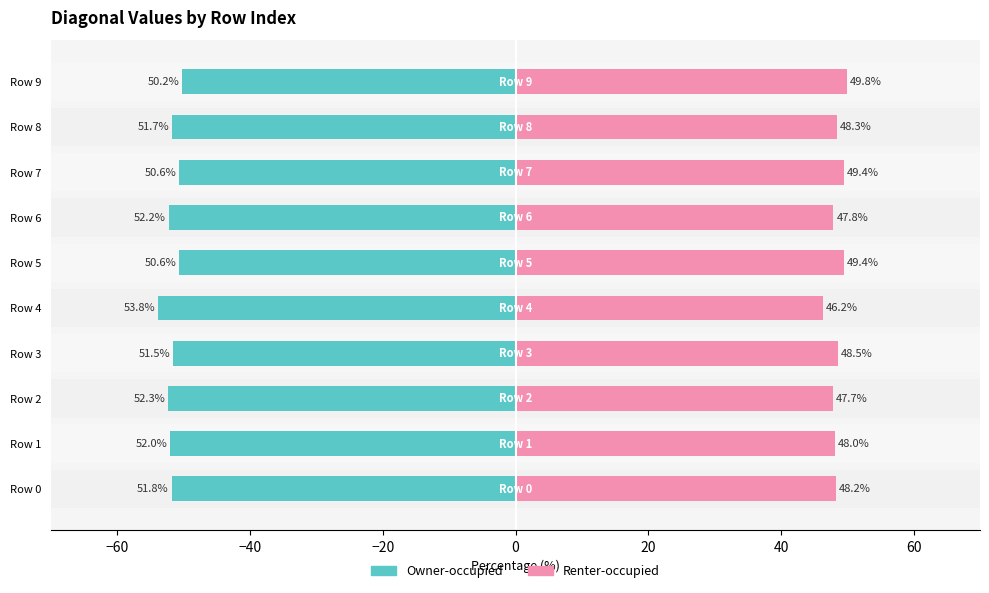

Count the number of categories in the chart.

10